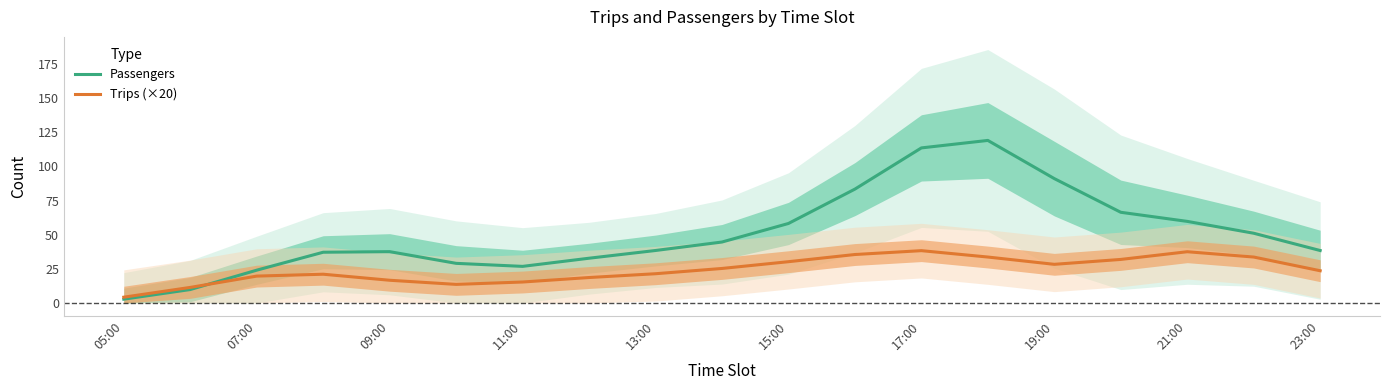

What are all the series names shown in the legend?

Passengers, Trips (×20)